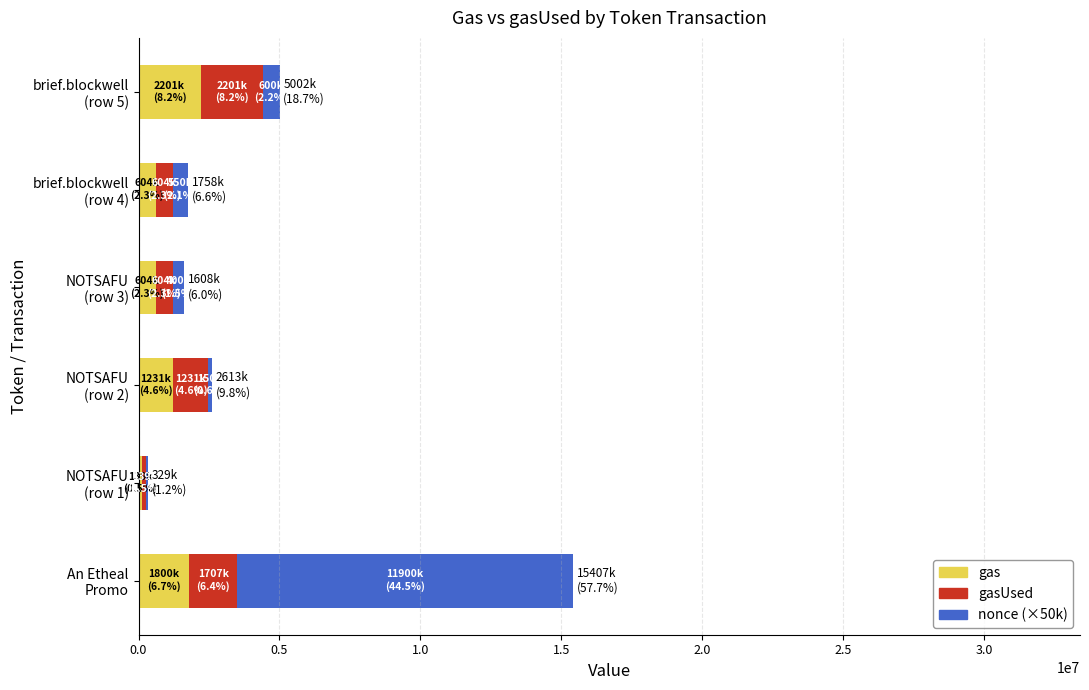

What is the maximum value for gas?

2201070